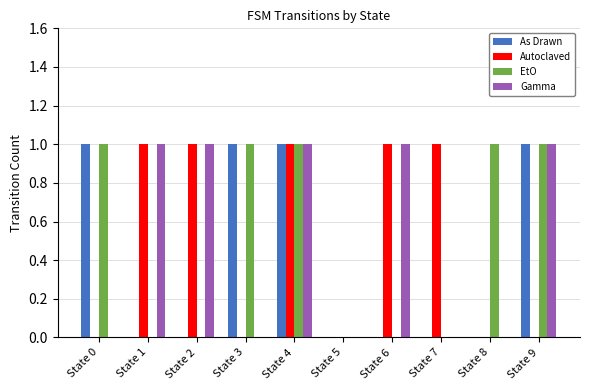

At which category is the sum across all series the highest?

State 4